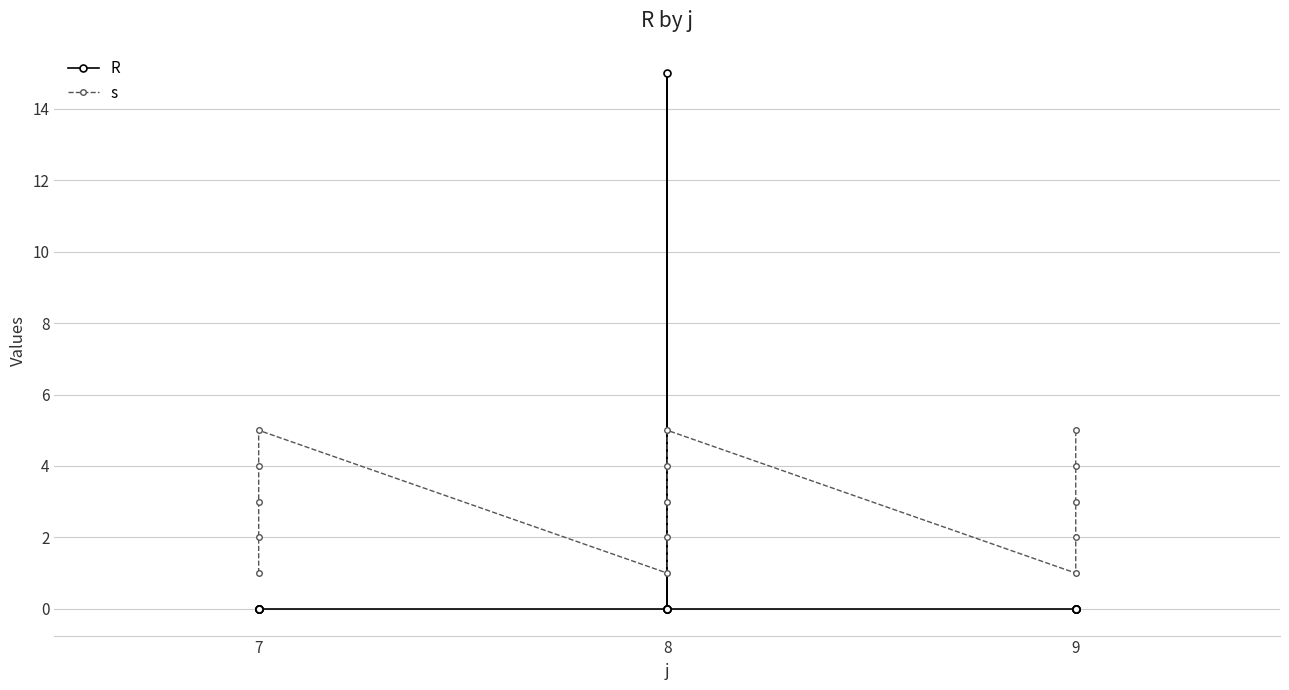

The s series shows 2 at 8. True or false?

False